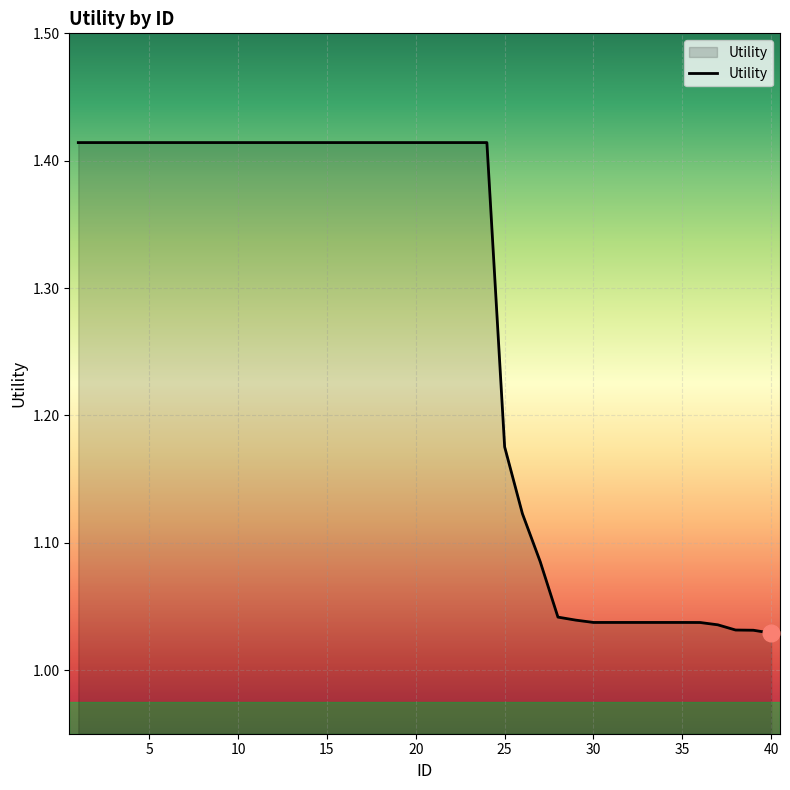

What is the difference between the maximum and minimum values?

0.4